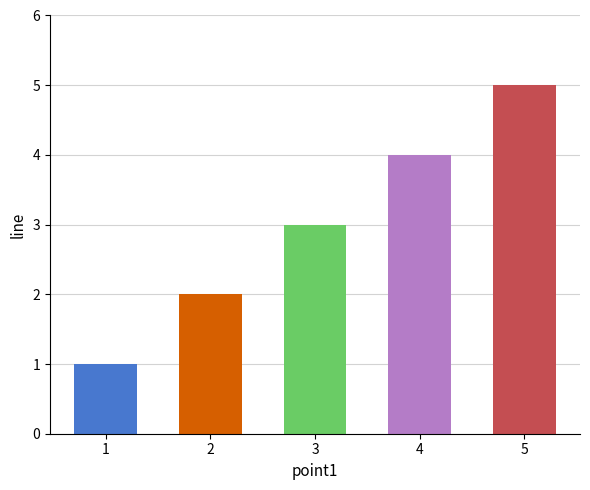

What is the maximum value shown in the chart?

5